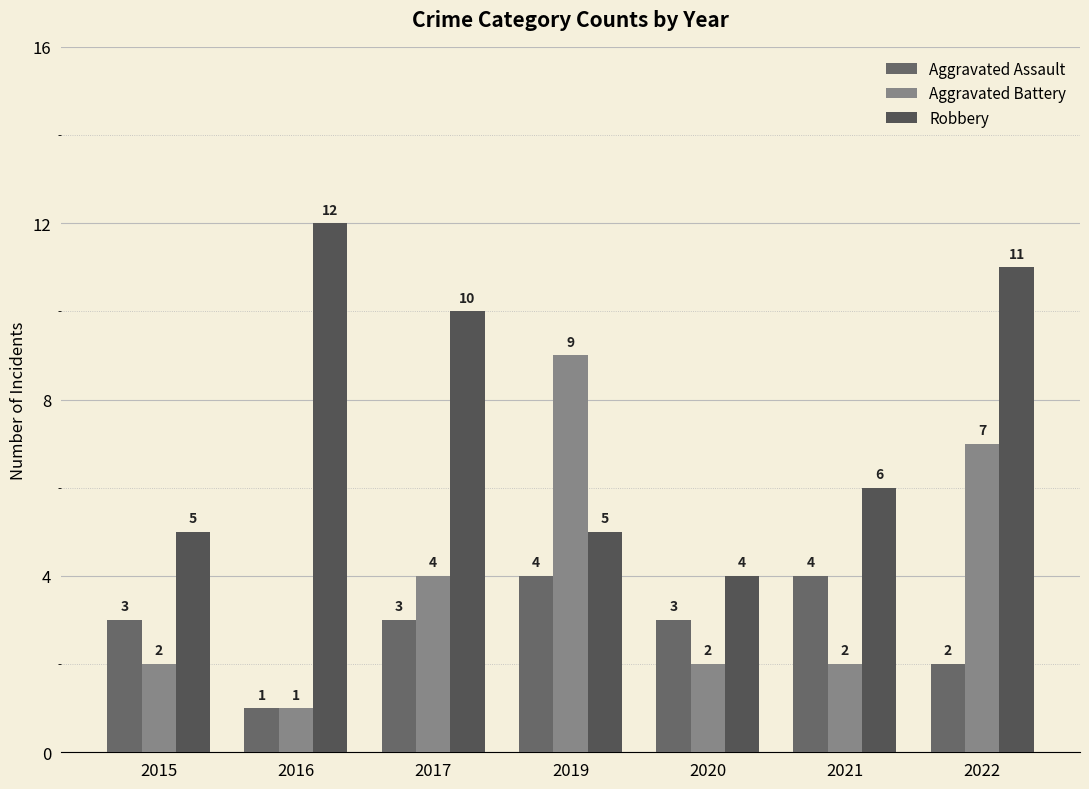

What is the maximum value shown in the chart?

12